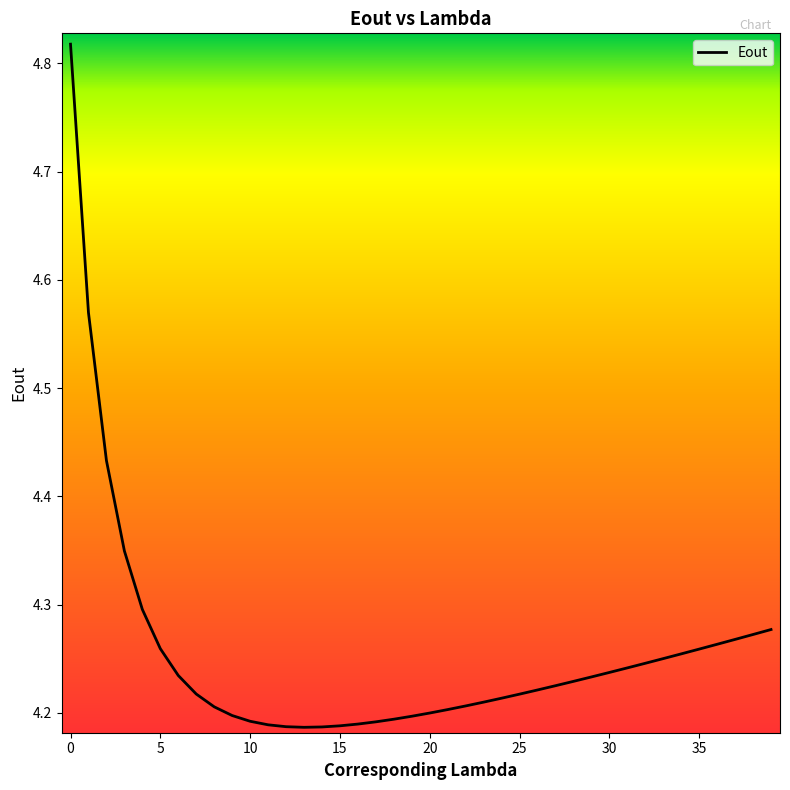

What is the difference between the maximum and minimum values?

0.6